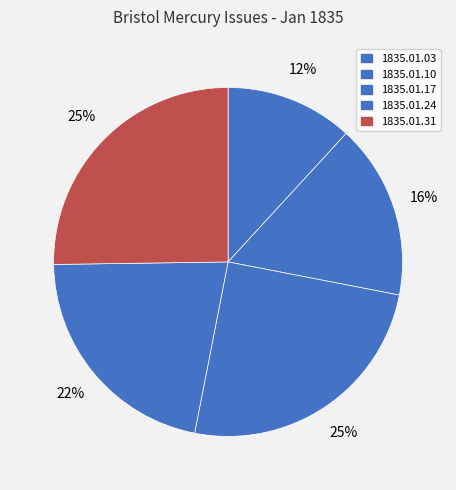

Which slice is the smallest?

1835.01.03_BristolMercury